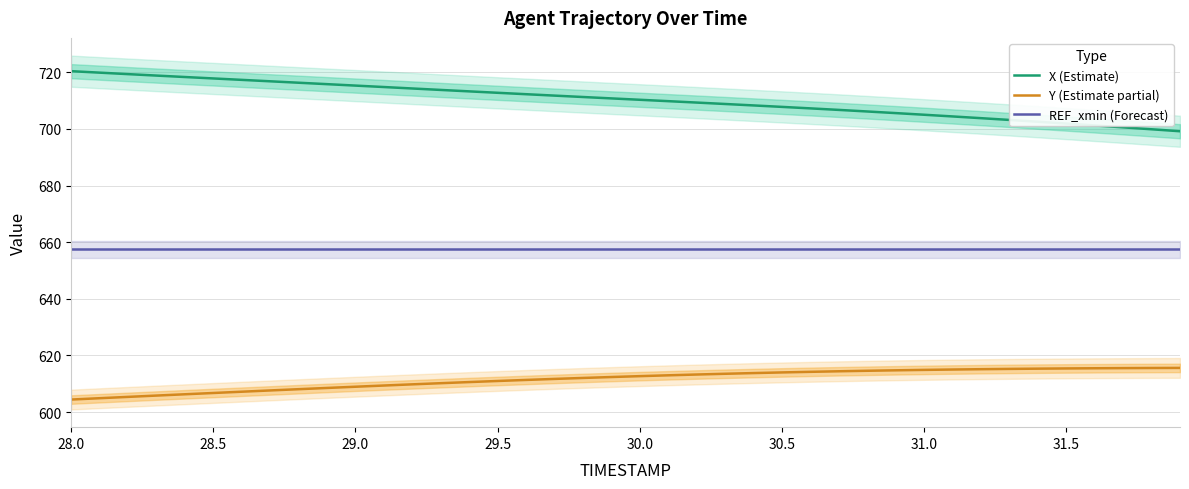

Which label corresponds to the smallest value in the chart?

28.0